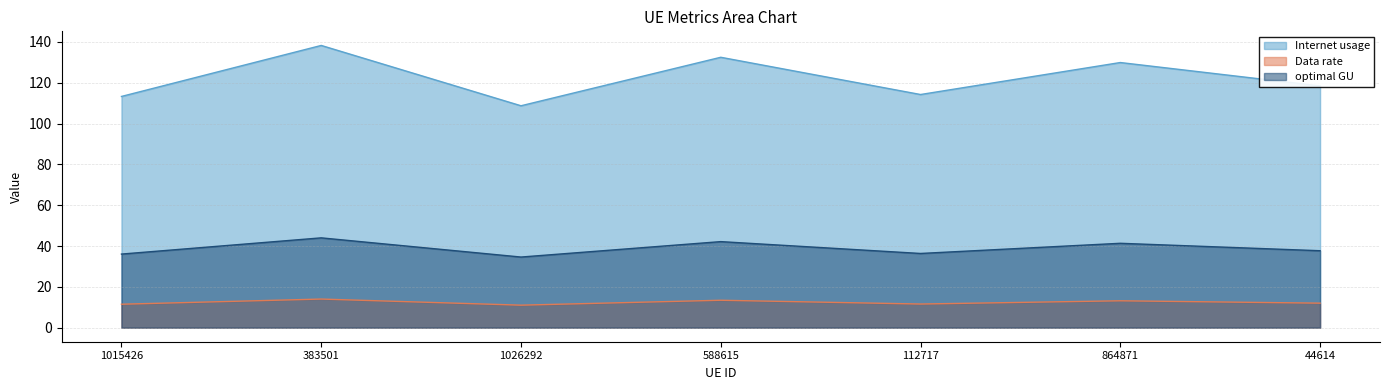

At which category is the sum across all series the highest?

383501